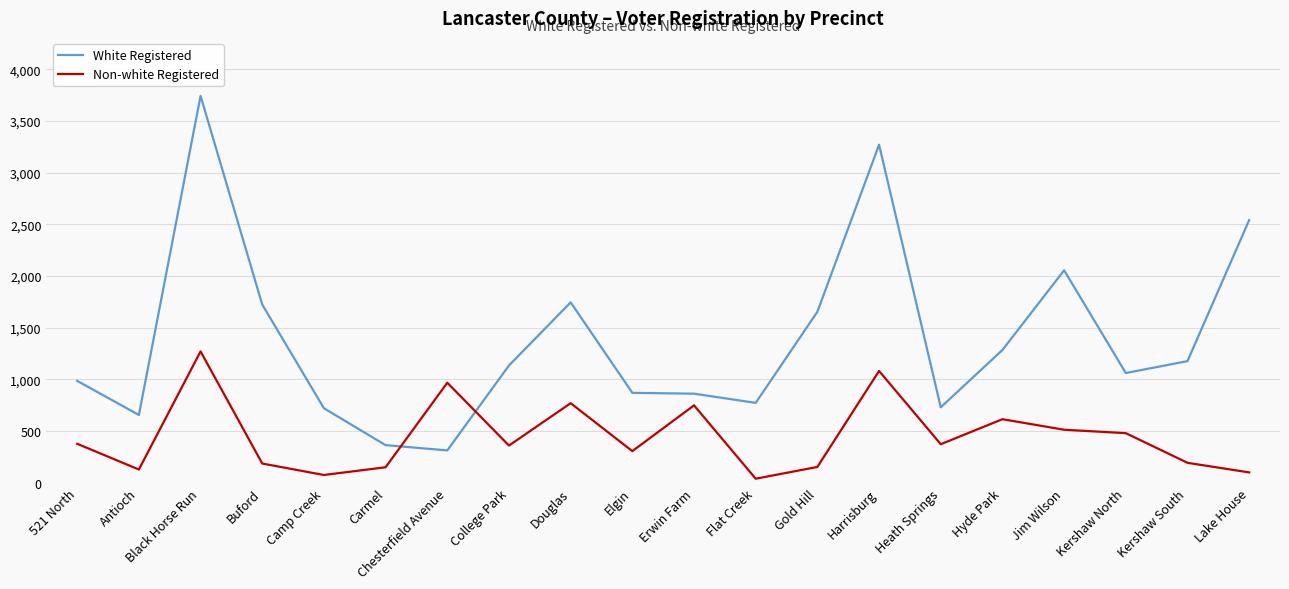

What is the total value across all series at Flat Creek?

812